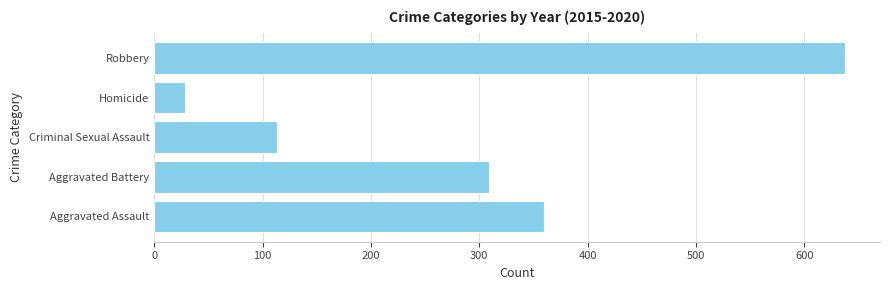

Reading bottom to top, list all the values displayed in this chart.

360	309	113	28	638